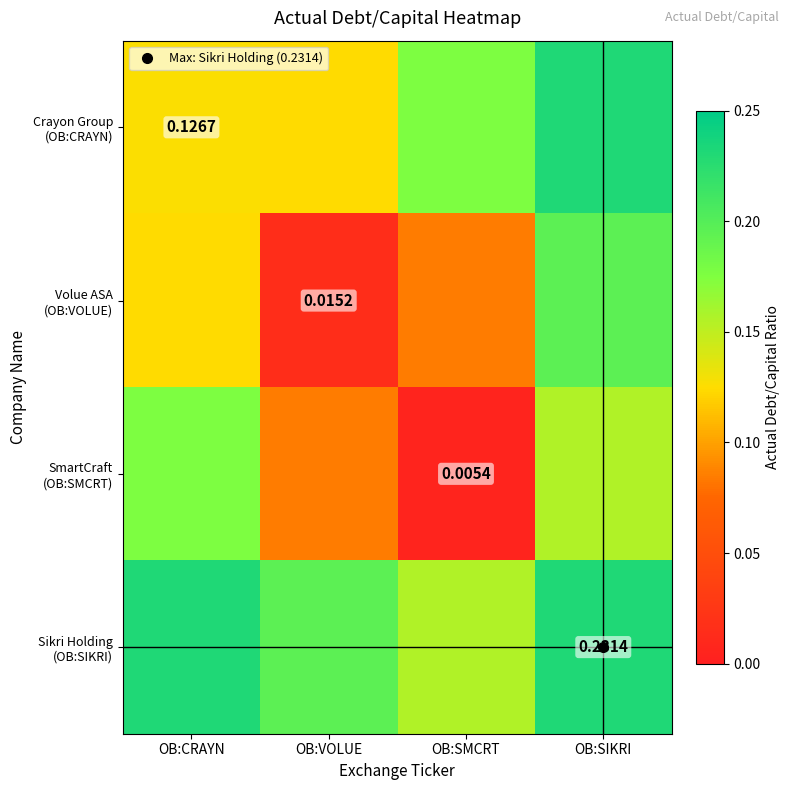

At OB:SIKRI, list the series in order from smallest to largest.

SmartCraft (OB:SMCRT), Volue ASA (OB:VOLUE), Crayon Group (OB:CRAYN), Sikri Holding (OB:SIKRI)